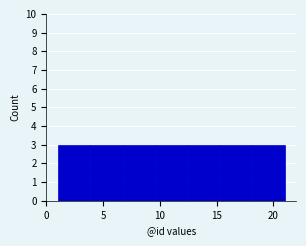

Reading left to right, list every bar in this chart as the range it spans on the x-axis followed by its height. Neither the bar edges nor the heights are printed on the chart, so give them approximately, as read against the axes.

1.0 to 4.0: 3
4.0 to 6.5: 3
6.5 to 9.5: 3
9.5 to 12.5: 3
12.5 to 15.5: 3
15.5 to 18.0: 3
18.0 to 21.0: 3